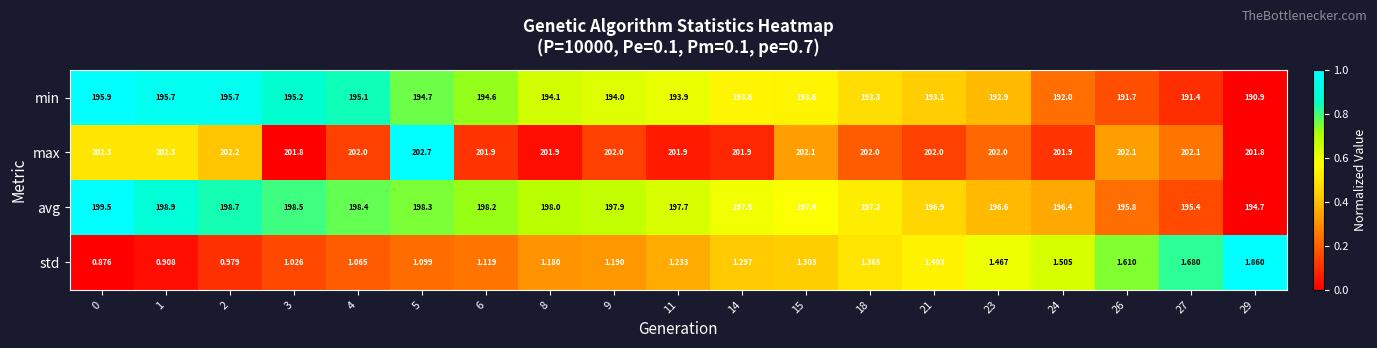

Count the number of categories in the chart.

19